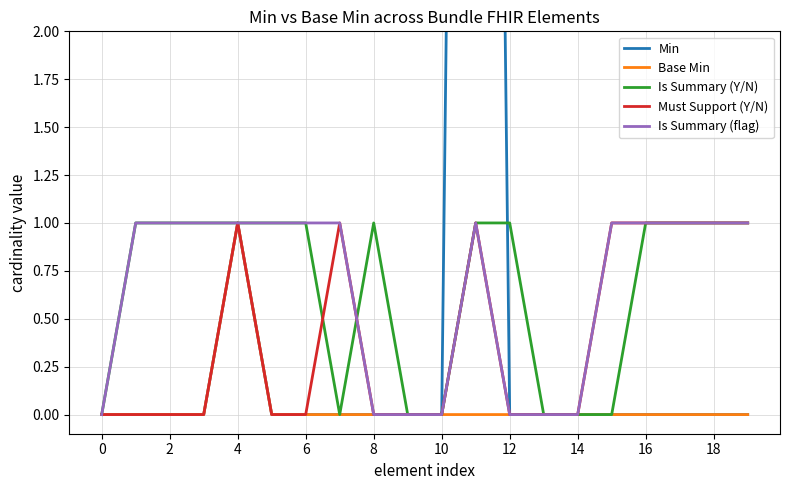

Which series has the largest total across all categories?

Min